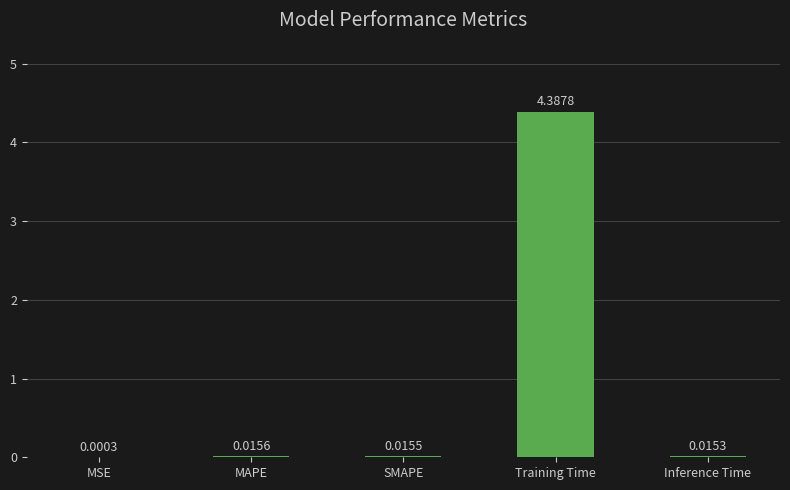

How many distinct data groups are displayed?

1